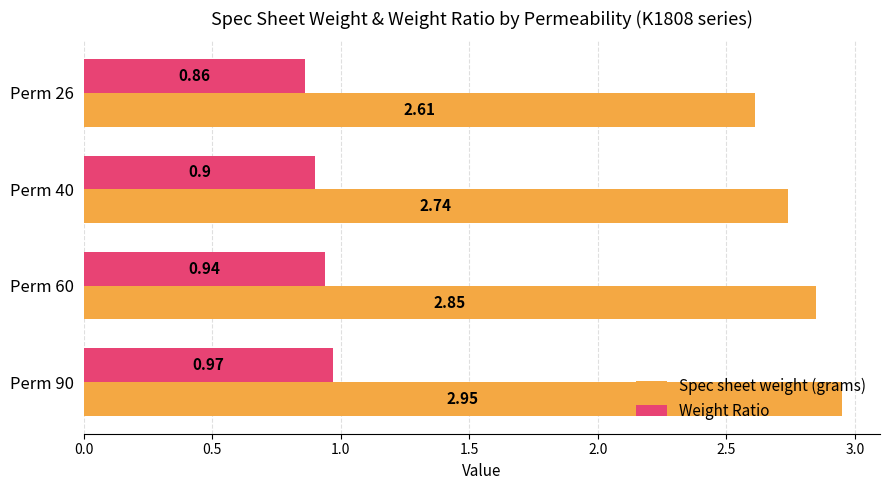

Rank the categories by Spec sheet weight (grams) value from lowest to highest.

Perm 26, Perm 40, Perm 60, Perm 90